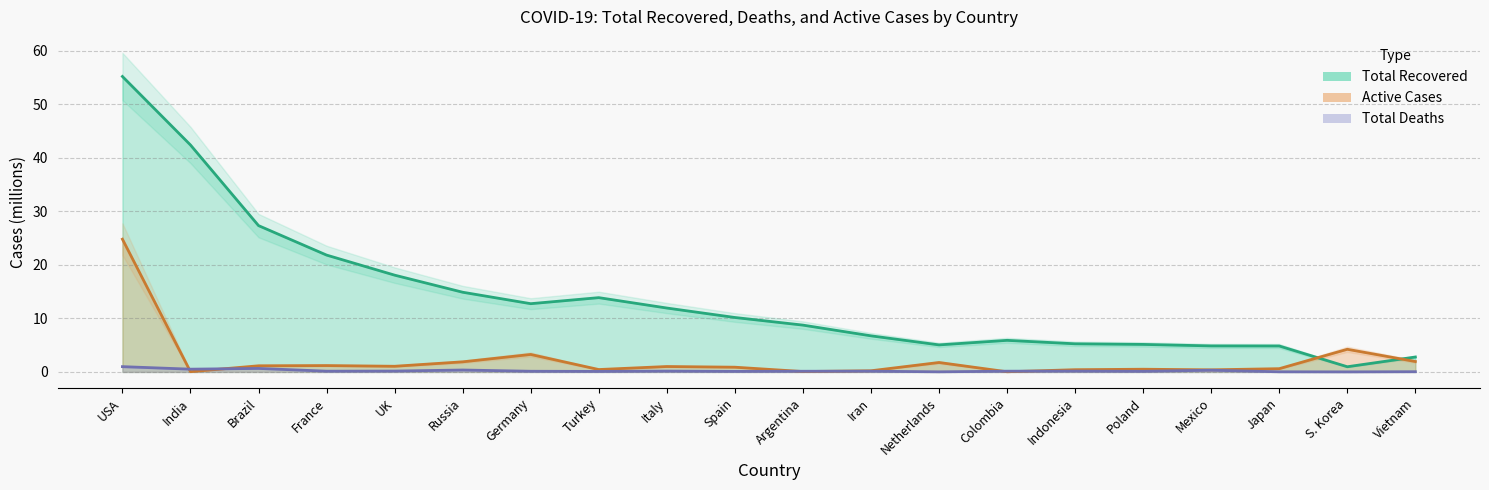

What is the label of the 20th point from the right?

USA